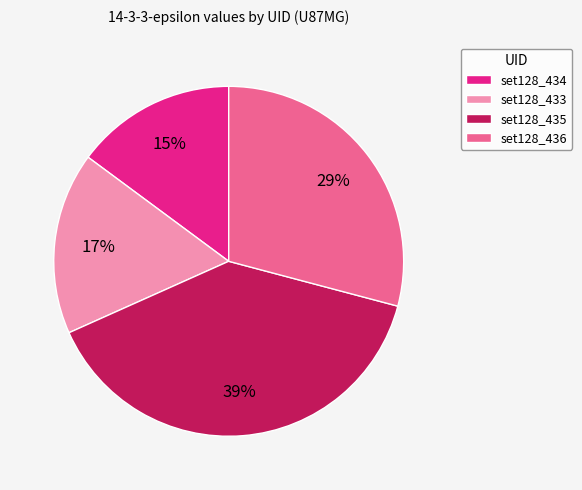

True or false: set128_436 accounts for 29% of the total.

True